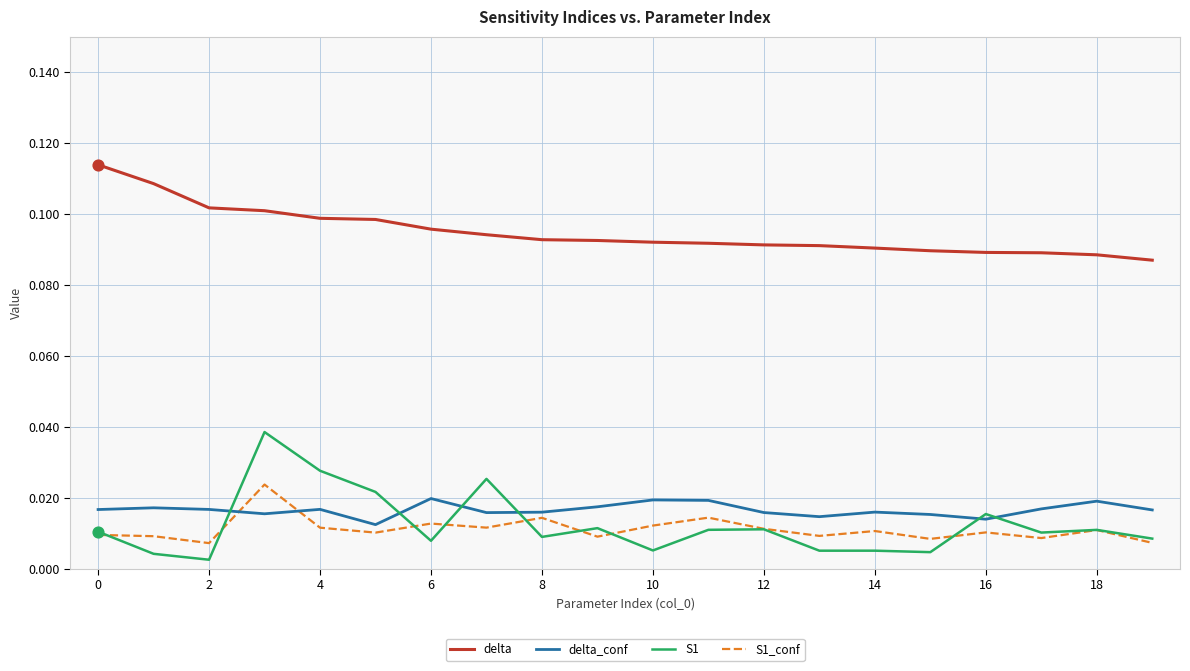

True or false: S1 and delta cross at least once.

False